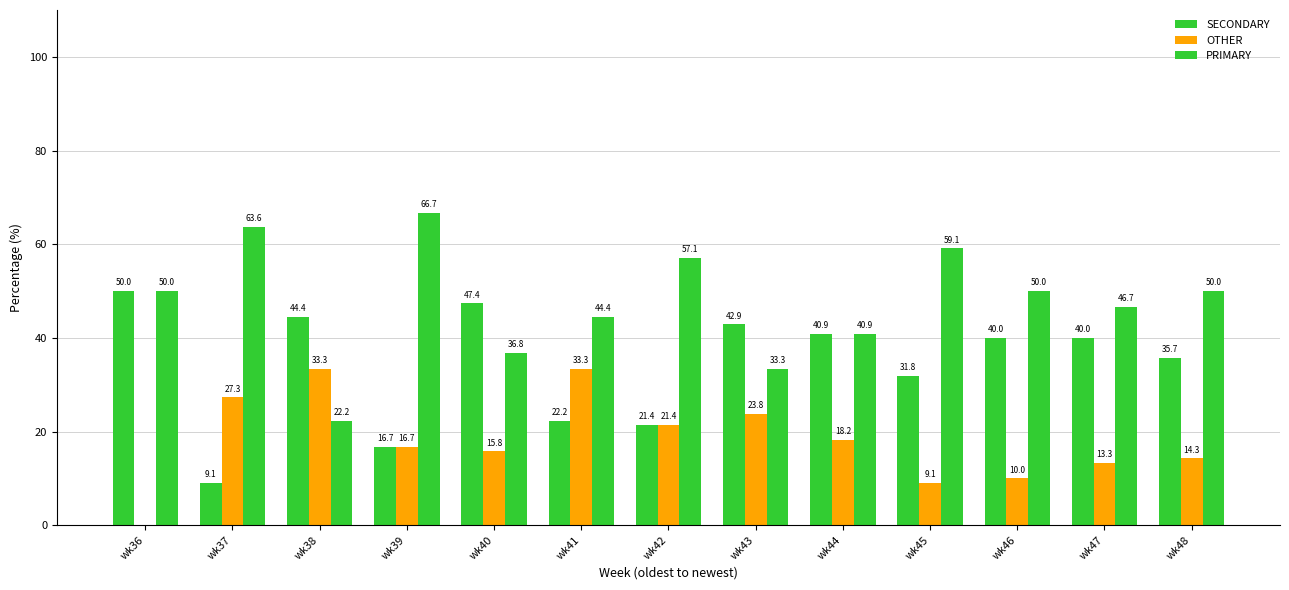

Are the bars horizontal?

No